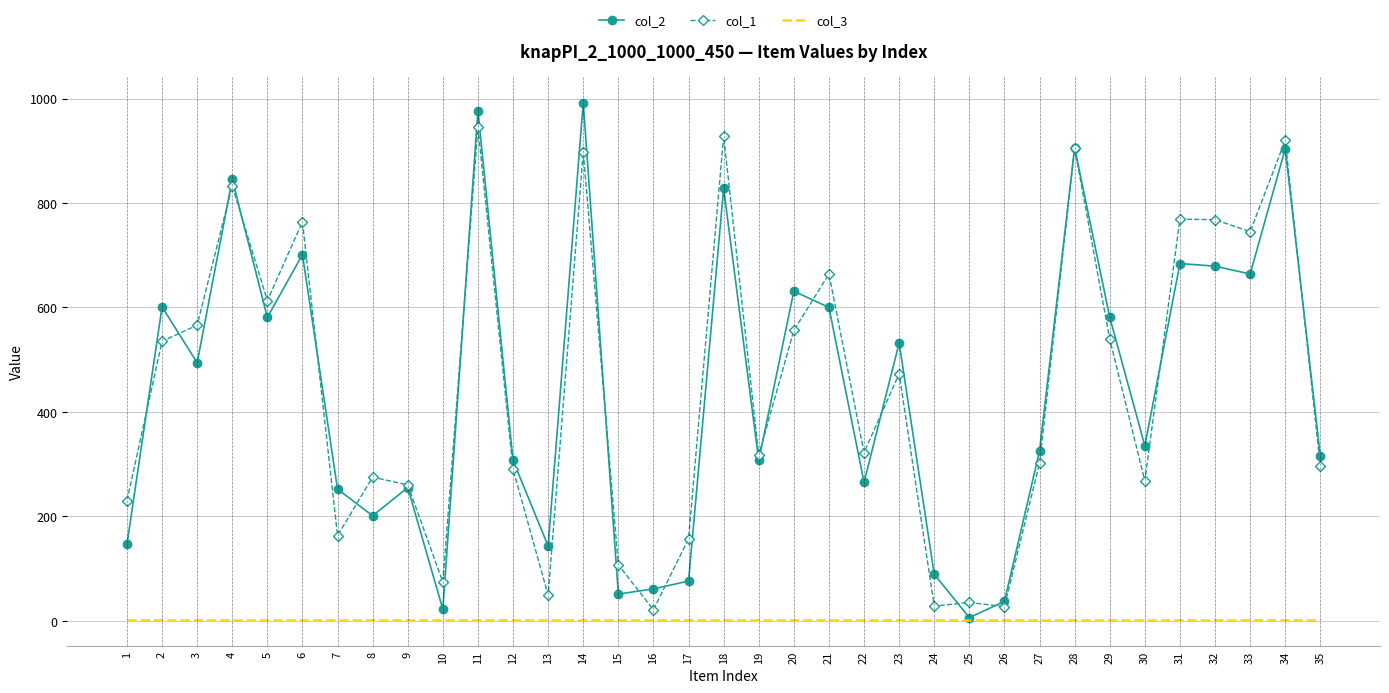

What is the difference between the highest and lowest values at 22?

321